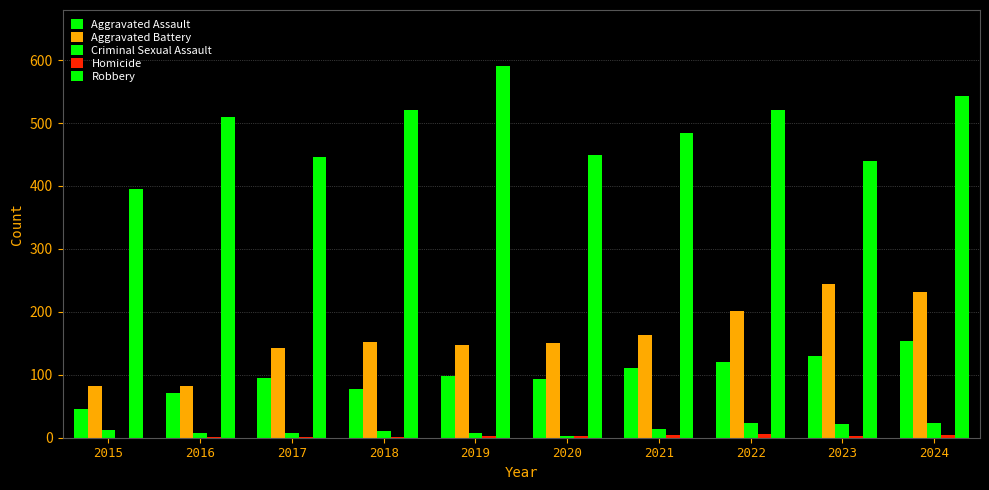

What is the total value across all series at 2019?

847